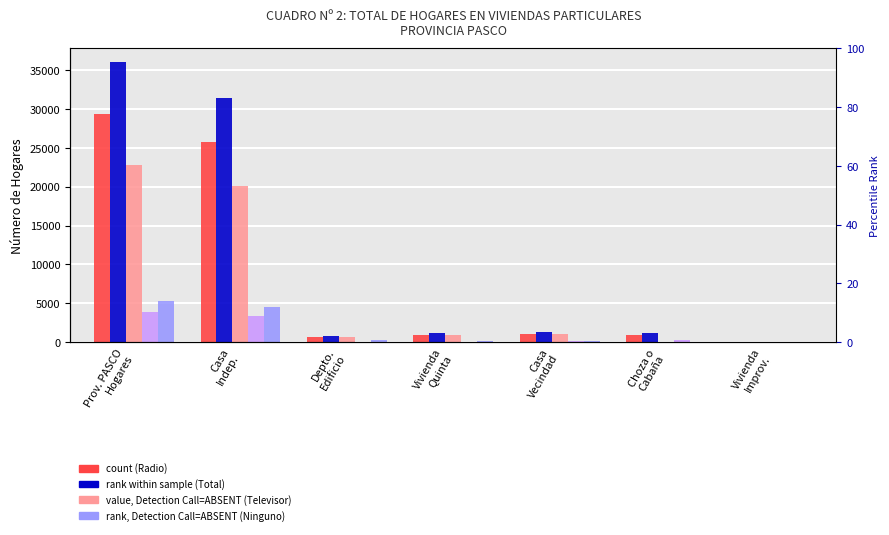

What is the spread (max minus min) of values at Casa
Indep.?

28083